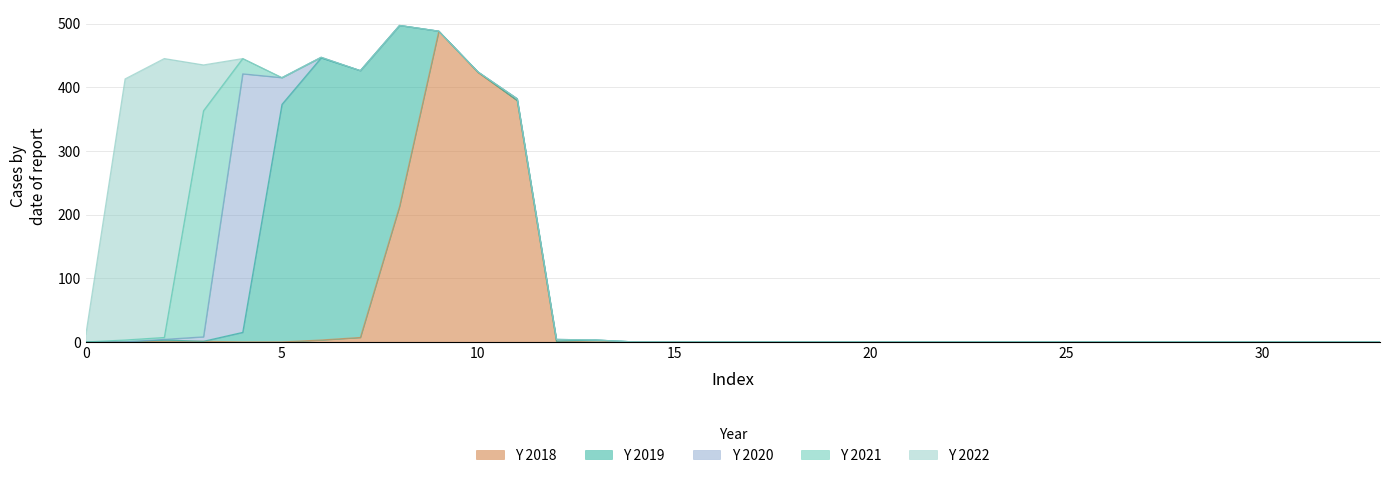

How many values in the Y 2021 series exceed 0?

4